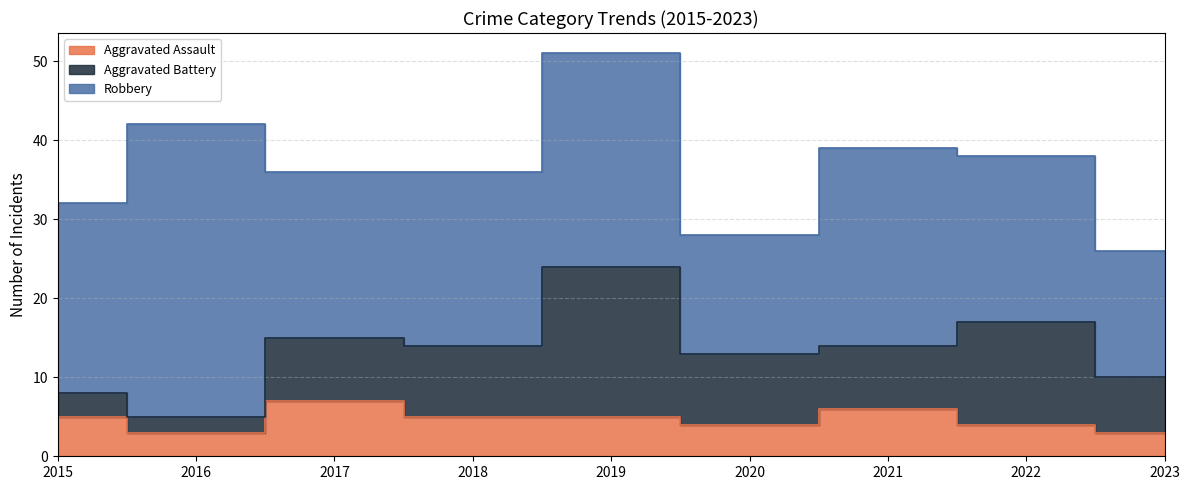

Reading left to right, extract all data points from this chart.

Aggravated Assault: 5	3	7	5	5	4	6	4	3
Aggravated Battery: 3	2	8	9	19	9	8	13	7
Robbery: 24	37	21	22	27	15	25	21	16